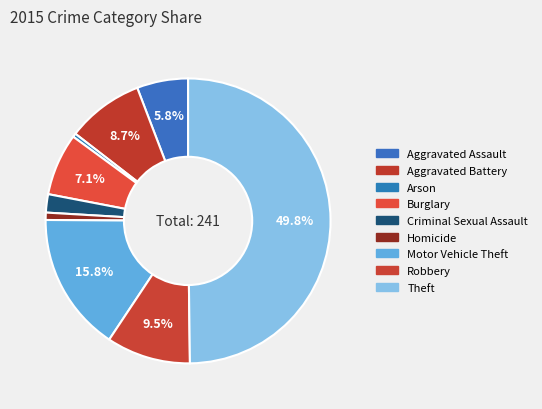

Does any single category account for the majority?

No